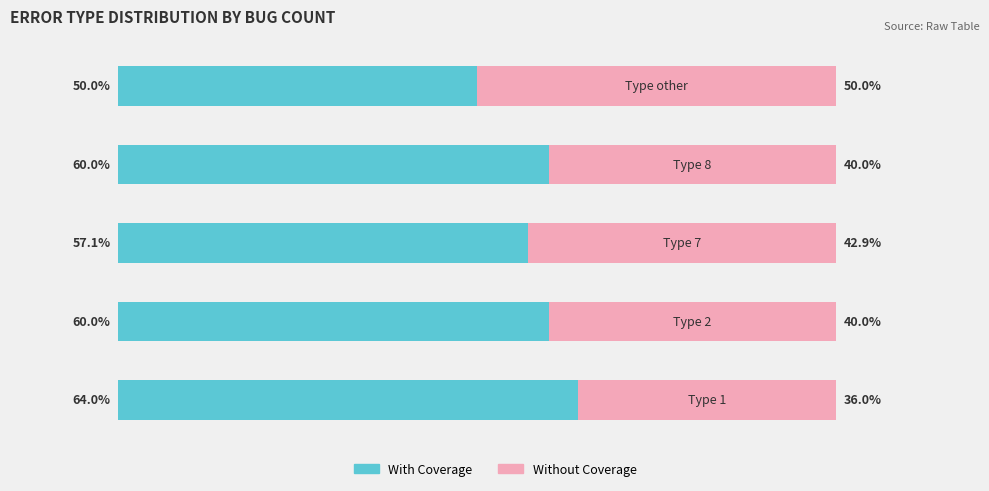

What are all the series names shown in the legend?

With Coverage, Without Coverage